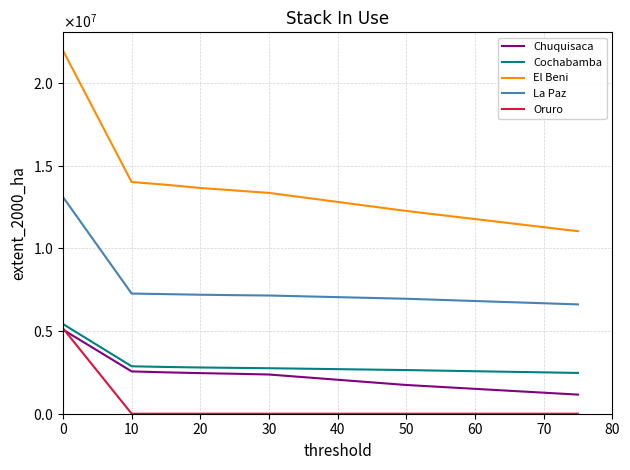

Reading left to right, extract all data points from this chart.

Chuquisaca: 5087083	2559995	2503944	2456274	2417999	2372192	1738240	1156443
Cochabamba: 5426012	2870822	2828600	2797759	2774648	2752967	2640988	2467604
El Beni: 21976650	14018058	13853949	13659061	13509023	13361482	12267433	11043905
La Paz: 13111364	7270996	7235671	7199737	7172312	7152155	6955928	6614758
Oruro: 5167489	257	255	250	245	242	97	24